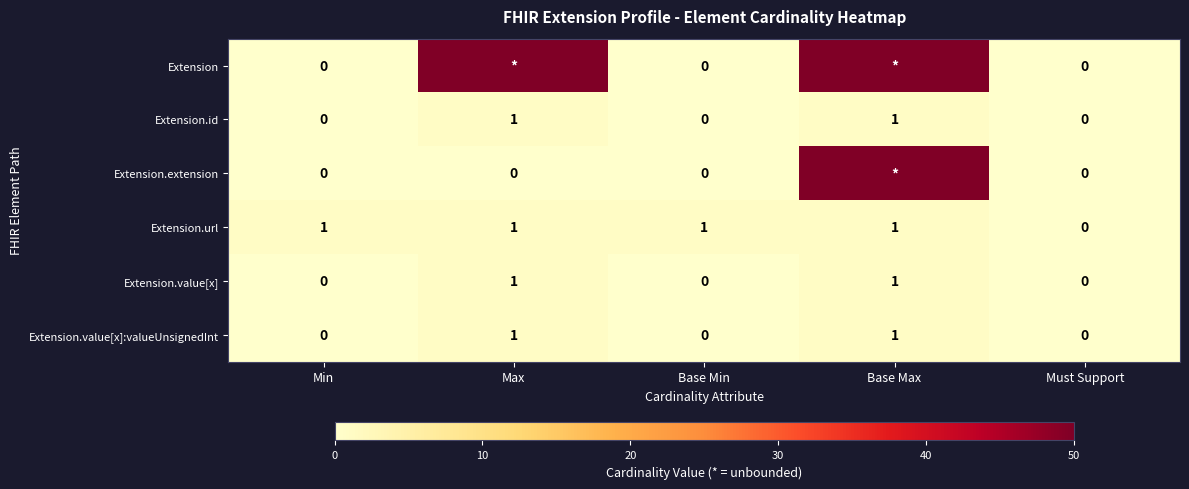

The Extension.value[x]:valueUnsignedInt series shows 0 at Max. True or false?

False